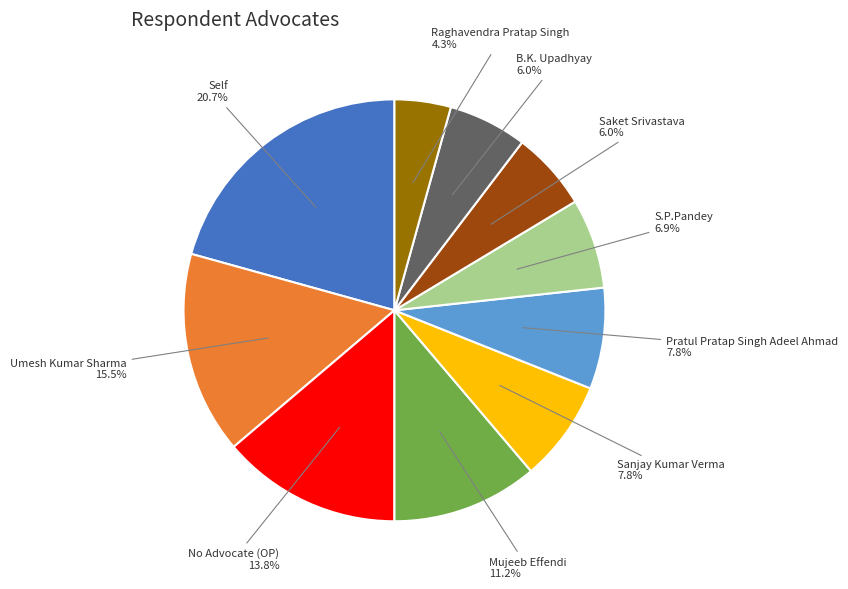

Is there a majority slice in this chart?

No